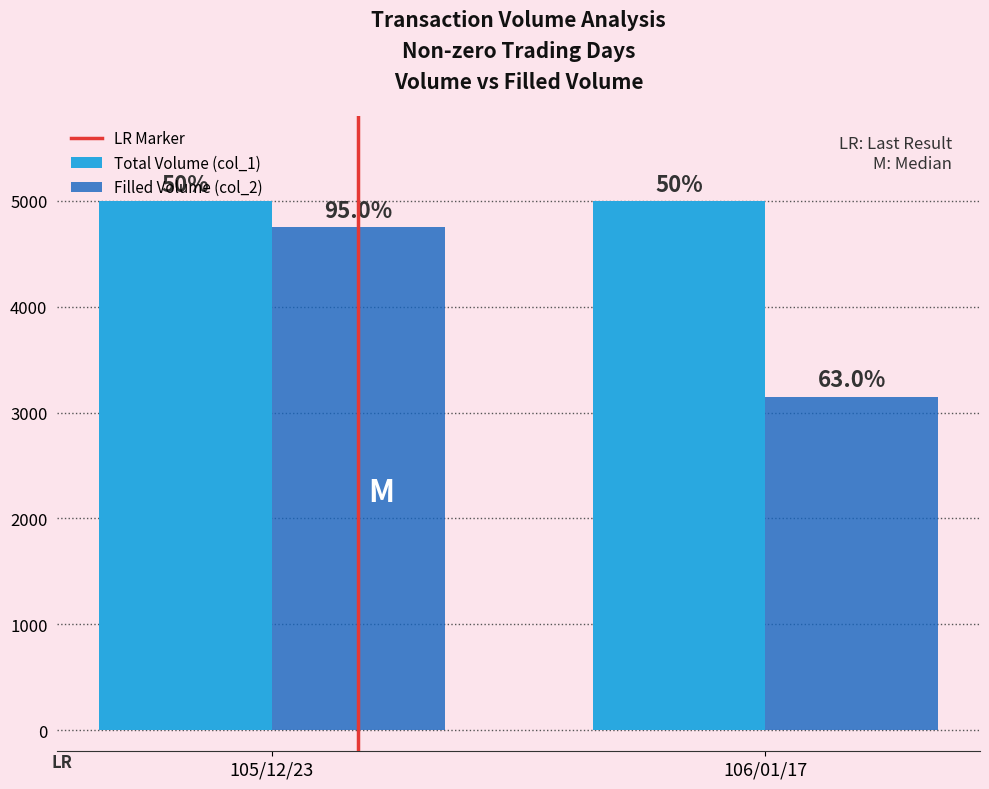

The Filled Volume (col_2) series shows 4750 at 105/12/23. True or false?

True